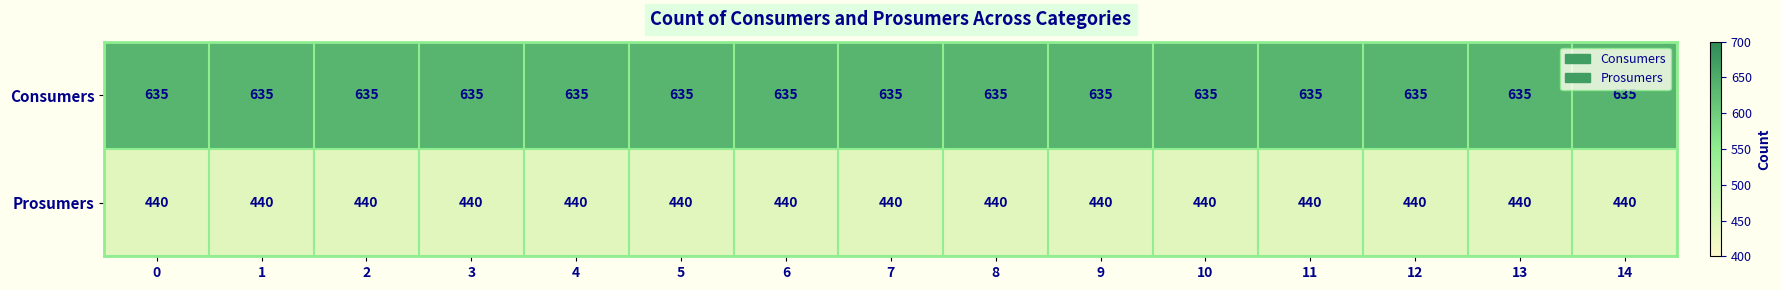

What is the difference between the highest and lowest values at 3?

195